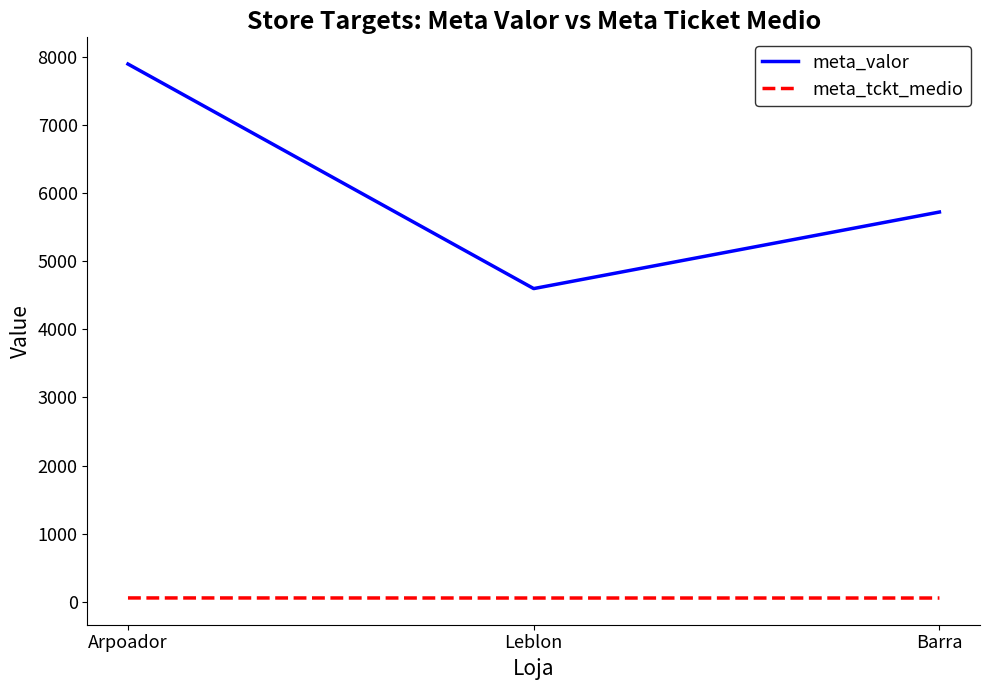

The value of meta_valor at Barra is 2388.8. True or false?

False